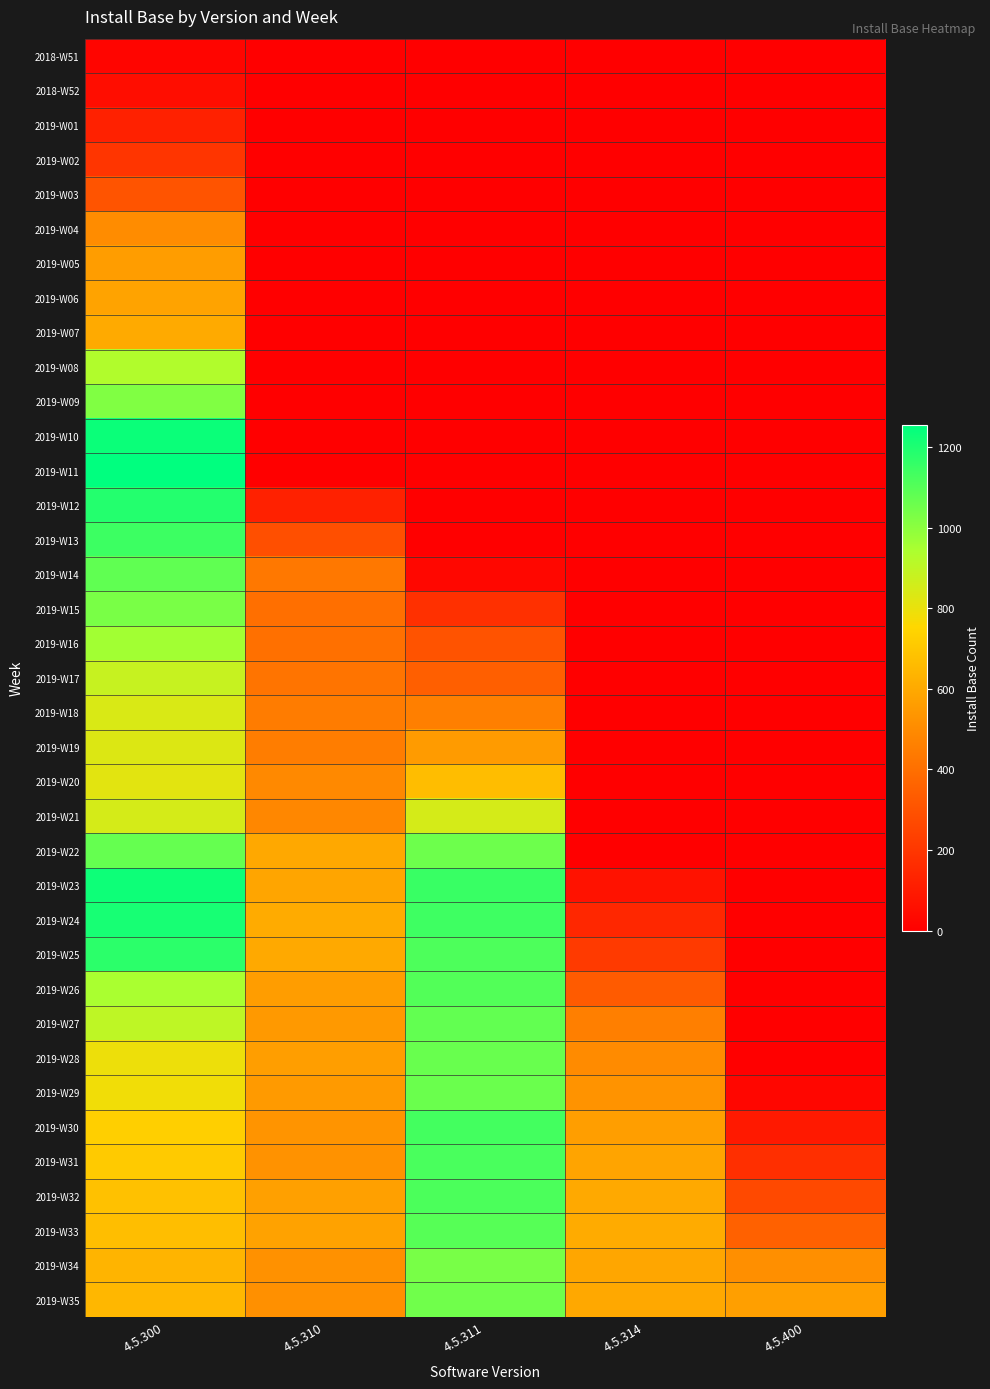

Reading right to left, list all the values displayed in this chart.

2018-W51: 4.5.400=0	4.5.314=0	4.5.311=0	4.5.310=0	4.5.300=22
2018-W52: 4.5.400=0	4.5.314=0	4.5.311=0	4.5.310=0	4.5.300=51
2019-W01: 4.5.400=0	4.5.314=0	4.5.311=0	4.5.310=0	4.5.300=124
2019-W02: 4.5.400=0	4.5.314=0	4.5.311=0	4.5.310=0	4.5.300=194
2019-W03: 4.5.400=0	4.5.314=0	4.5.311=0	4.5.310=0	4.5.300=304
2019-W04: 4.5.400=0	4.5.314=0	4.5.311=0	4.5.310=0	4.5.300=503
2019-W05: 4.5.400=0	4.5.314=0	4.5.311=0	4.5.310=0	4.5.300=559
2019-W06: 4.5.400=0	4.5.314=0	4.5.311=0	4.5.310=0	4.5.300=581
2019-W07: 4.5.400=0	4.5.314=0	4.5.311=0	4.5.310=0	4.5.300=604
2019-W08: 4.5.400=0	4.5.314=0	4.5.311=0	4.5.310=0	4.5.300=929
2019-W09: 4.5.400=0	4.5.314=0	4.5.311=0	4.5.310=0	4.5.300=1022
2019-W10: 4.5.400=0	4.5.314=0	4.5.311=0	4.5.310=0	4.5.300=1234
2019-W11: 4.5.400=0	4.5.314=0	4.5.311=0	4.5.310=0	4.5.300=1255
2019-W12: 4.5.400=0	4.5.314=0	4.5.311=0	4.5.310=124	4.5.300=1189
2019-W13: 4.5.400=0	4.5.314=0	4.5.311=0	4.5.310=287	4.5.300=1144
2019-W14: 4.5.400=0	4.5.314=0	4.5.311=28	4.5.310=435	4.5.300=1080
2019-W15: 4.5.400=0	4.5.314=0	4.5.311=177	4.5.310=402	4.5.300=1032
2019-W16: 4.5.400=0	4.5.314=0	4.5.311=303	4.5.310=405	4.5.300=959
2019-W17: 4.5.400=0	4.5.314=0	4.5.311=347	4.5.310=419	4.5.300=880
2019-W18: 4.5.400=0	4.5.314=0	4.5.311=459	4.5.310=447	4.5.300=839
2019-W19: 4.5.400=0	4.5.314=0	4.5.311=553	4.5.310=450	4.5.300=832
2019-W20: 4.5.400=0	4.5.314=0	4.5.311=669	4.5.310=493	4.5.300=818
2019-W21: 4.5.400=0	4.5.314=0	4.5.311=849	4.5.310=486	4.5.300=849
2019-W22: 4.5.400=0	4.5.314=4	4.5.311=1056	4.5.310=596	4.5.300=1070
2019-W23: 4.5.400=0	4.5.314=67	4.5.311=1152	4.5.310=588	4.5.300=1230
2019-W24: 4.5.400=0	4.5.314=144	4.5.311=1142	4.5.310=607	4.5.300=1213
2019-W25: 4.5.400=0	4.5.314=215	4.5.311=1113	4.5.310=600	4.5.300=1176
2019-W26: 4.5.400=0	4.5.314=330	4.5.311=1105	4.5.310=561	4.5.300=945
2019-W27: 4.5.400=0	4.5.314=457	4.5.311=1075	4.5.310=549	4.5.300=900
2019-W28: 4.5.400=0	4.5.314=501	4.5.311=1066	4.5.310=564	4.5.300=792
2019-W29: 4.5.400=25	4.5.314=527	4.5.311=1060	4.5.310=551	4.5.300=782
2019-W30: 4.5.400=94	4.5.314=566	4.5.311=1130	4.5.310=530	4.5.300=729
2019-W31: 4.5.400=175	4.5.314=584	4.5.311=1122	4.5.310=524	4.5.300=712
2019-W32: 4.5.400=267	4.5.314=602	4.5.311=1116	4.5.310=570	4.5.300=680
2019-W33: 4.5.400=351	4.5.314=608	4.5.311=1096	4.5.310=577	4.5.300=671
2019-W34: 4.5.400=513	4.5.314=589	4.5.311=1036	4.5.310=522	4.5.300=639
2019-W35: 4.5.400=568	4.5.314=597	4.5.311=1051	4.5.310=518	4.5.300=645